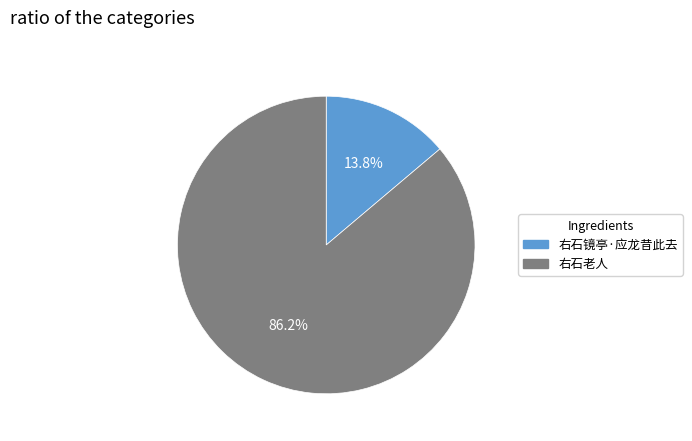

To the nearest percent, what portion does 右石老人 represent?

86%